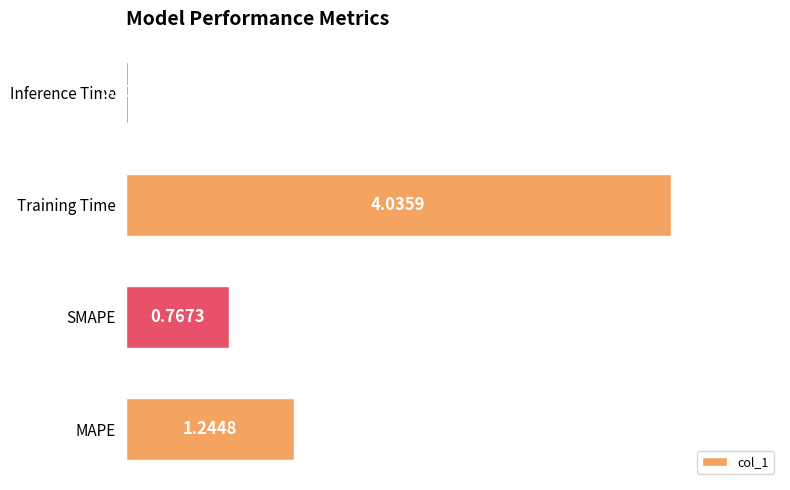

At which category does the chart reach its peak across all series?

Training Time